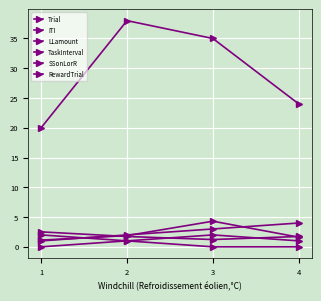

True or false: ITI has more than 2 points higher than both neighbors.

False